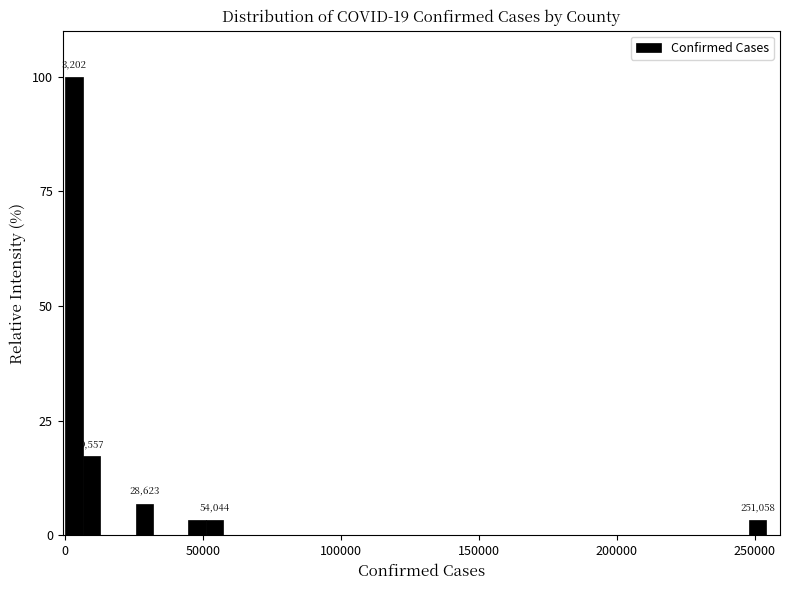

Read against the x-axis, roughly where is the centre of the tallest bar?

5000